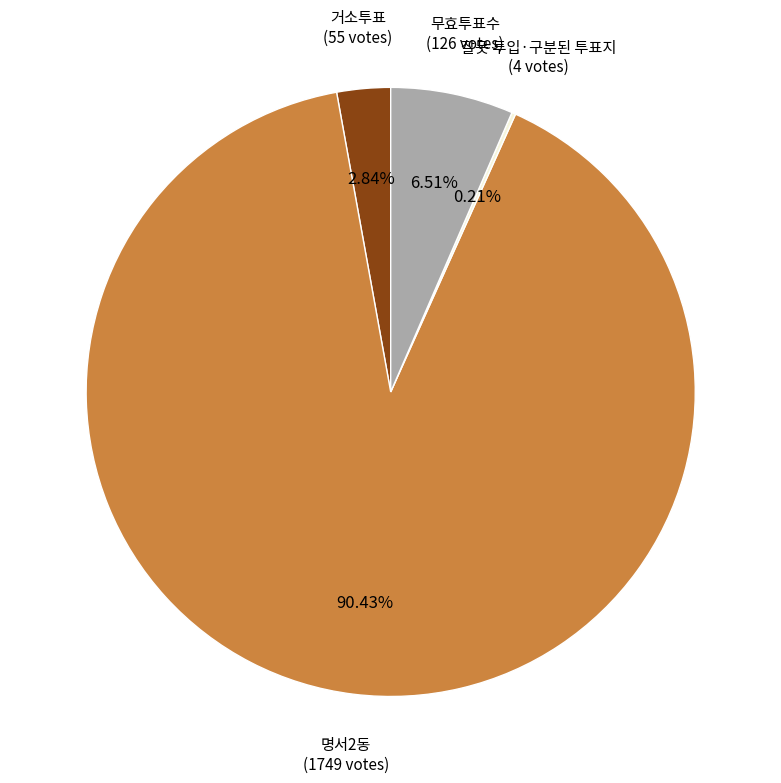

Does any single category account for the majority?

Yes